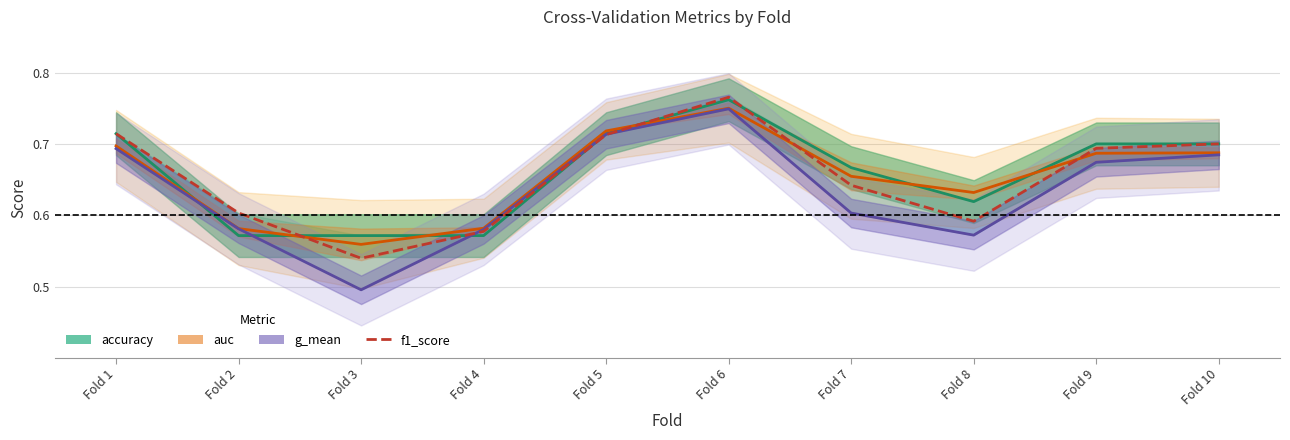

The value of g_mean at Fold 8 is 0.6. True or false?

True